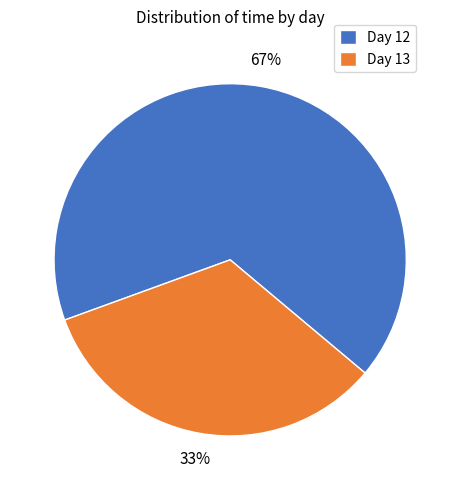

Which category has the smallest portion of the pie?

Day 13